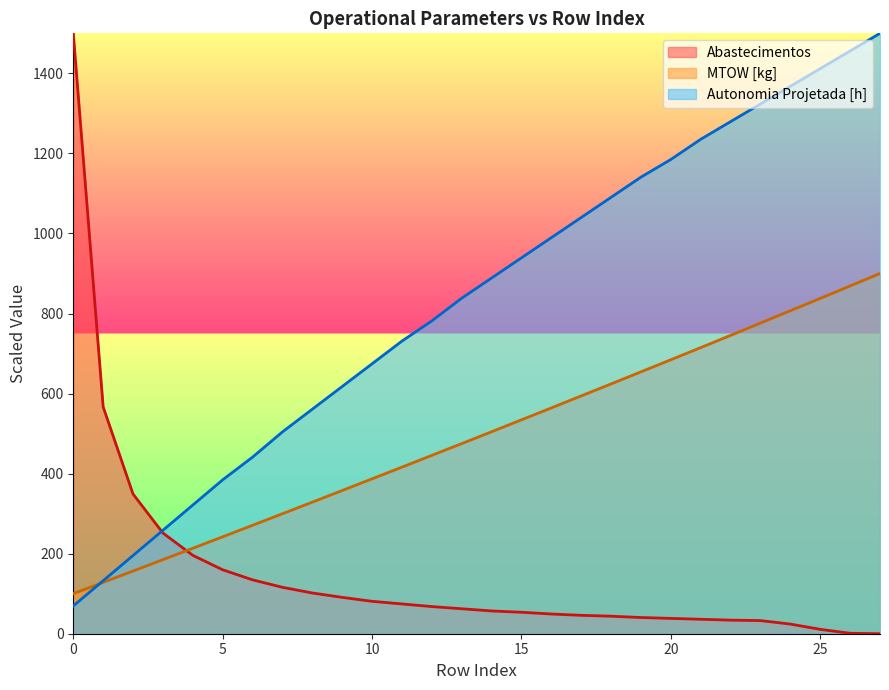

What are all the series names shown in the legend?

Autonomia Projetada [h], MTOW [kg], Abastecimentos